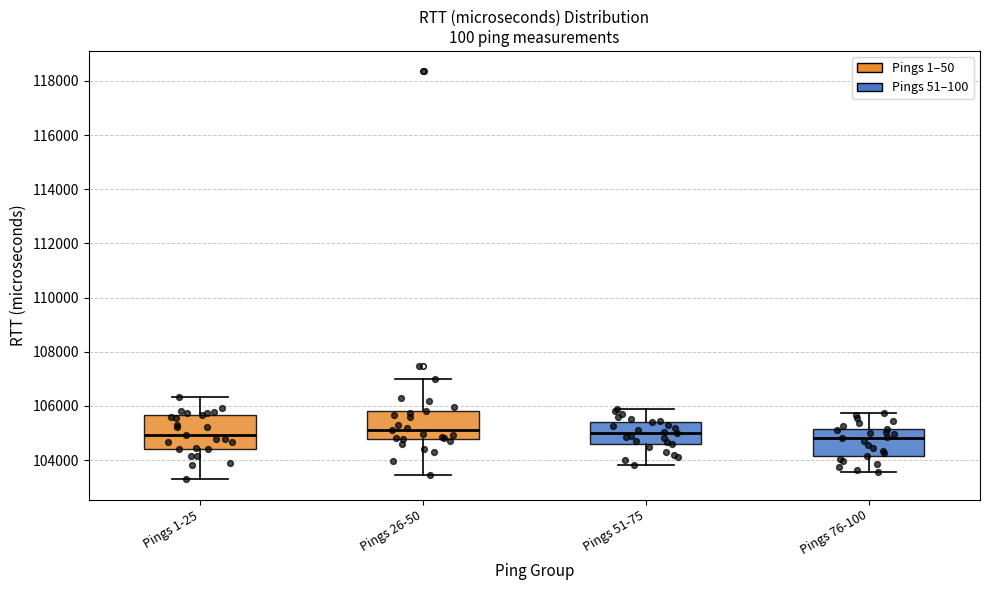

Reading left to right, read every box against the y-axis: the position of its median line, the range the box covers, and the ends of its whiskers. The values are not printed on the chart, so give them approximately, as read against the axis.

Pings 1-25: median 105000, box 104400 to 105600, whiskers 103200 to 106400
Pings 26-50: median 105200, box 104800 to 105800, whiskers 103400 to 107000
Pings 51-75: median 105000, box 104600 to 105400, whiskers 103800 to 106000
Pings 76-100: median 104800, box 104200 to 105200, whiskers 103600 to 105800